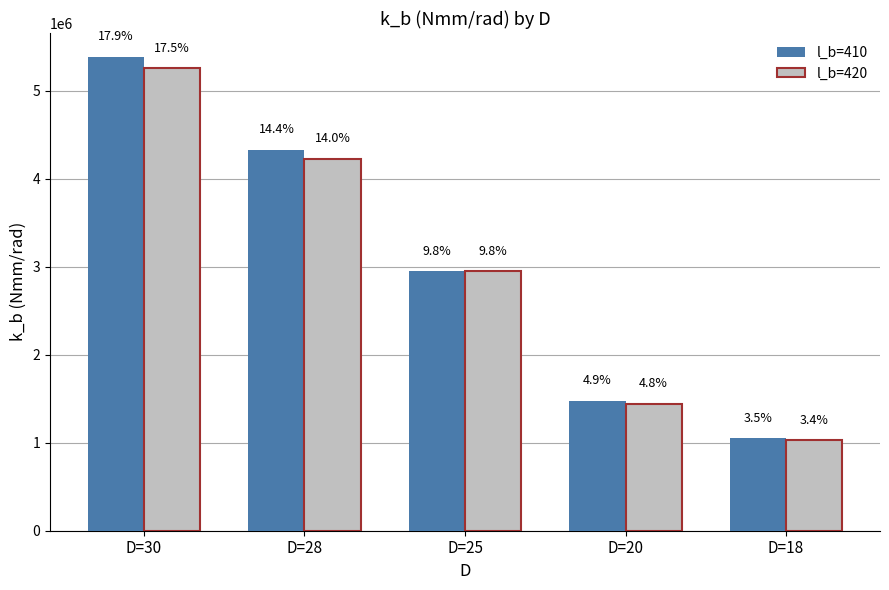

What is the value of the l_b=410 bar at the 2nd from the left?

4332814.6